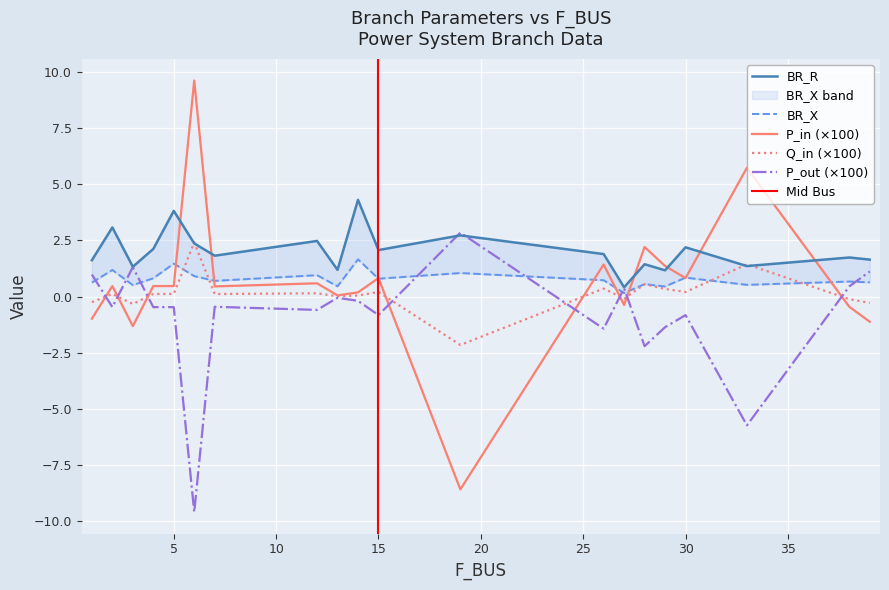

Reading right to left, what are all the values shown in this chart?

BR_R: 39=1.6	38=1.7	33=1.4	30=2.2	29=1.2	28=1.4	27=0.4	26=1.9	19=2.7	15=2.1	14=4.3	13=1.2	12=2.5	7=1.8	6=2.4	5=3.8	4=2.1	3=1.3	2=3.1	1=1.6
BR_X: 39=0.6	38=0.7	33=0.5	30=0.8	29=0.5	28=0.6	27=0.2	26=0.7	19=1.0	15=0.8	14=1.7	13=0.5	12=1.0	7=0.7	6=0.9	5=1.5	4=0.8	3=0.5	2=1.2	1=0.6
P_in: 39=-1.1	38=-0.5	33=5.7	30=0.8	29=1.4	28=2.2	27=-0.4	26=1.4	19=-8.6	15=0.8	14=0.2	13=0.1	12=0.6	7=0.5	6=9.6	5=0.5	4=0.5	3=-1.3	2=0.5	1=-1.0
Q_in: 39=-0.3	38=-0.1	33=1.4	30=0.2	29=0.3	28=0.6	27=-0.1	26=0.4	19=-2.2	15=0.2	14=0.0	13=0.0	12=0.1	7=0.1	6=2.4	5=0.1	4=0.1	3=-0.3	2=0.1	1=-0.2
P_out: 39=1.1	38=0.5	33=-5.7	30=-0.8	29=-1.4	28=-2.2	27=0.4	26=-1.4	19=2.8	15=-0.8	14=-0.2	13=-0.1	12=-0.6	7=-0.5	6=-9.6	5=-0.5	4=-0.5	3=1.3	2=-0.5	1=1.0